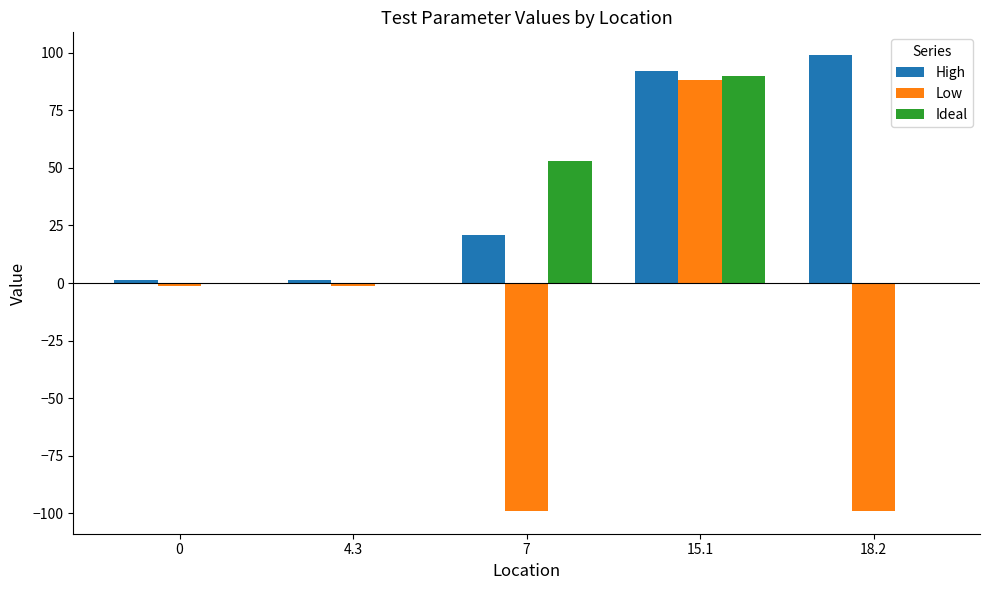

Between 4.3 and 7, which series saw the biggest shift?

Low